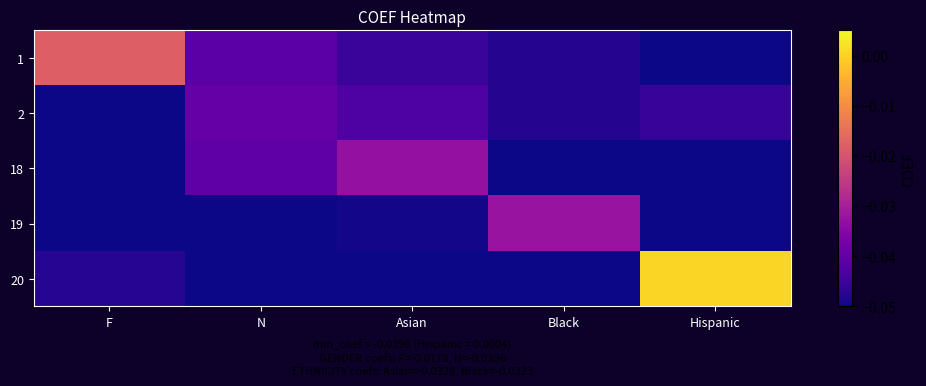

Count the number of data series in this chart.

5